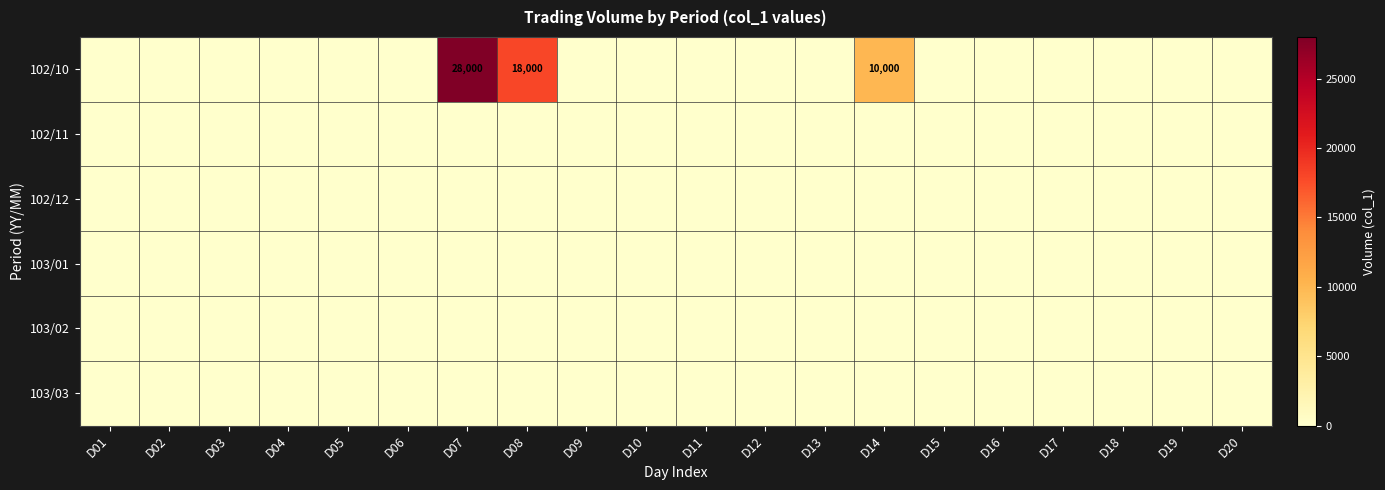

Which series has the widest spread of values?

102/10